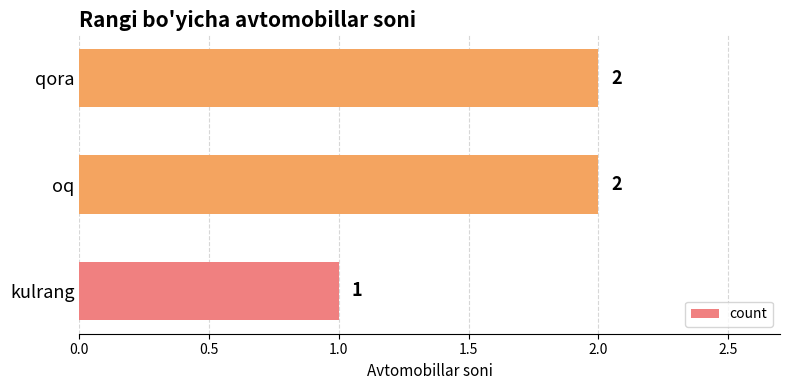

Reading bottom to top, extract all data points from this chart.

1	2	2